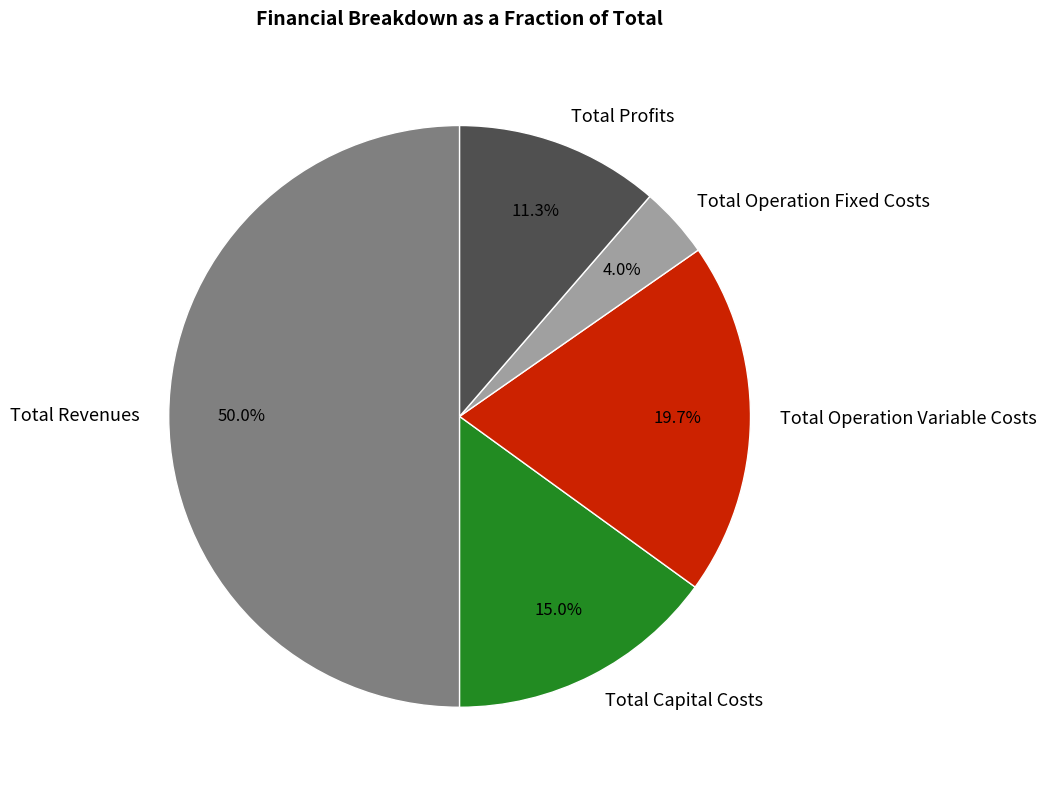

How many segments does this pie chart have?

5